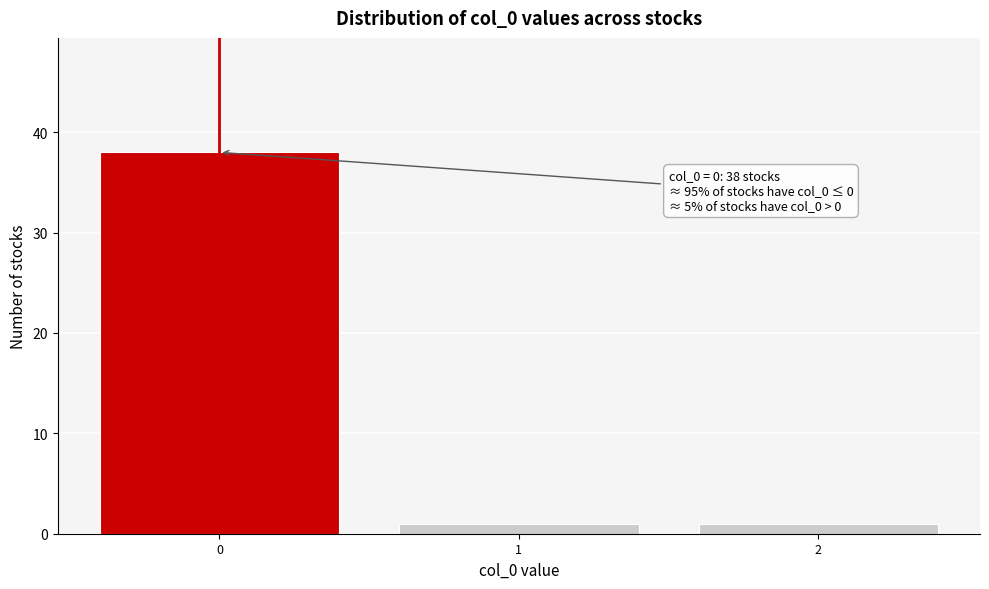

Reading left to right, what are all the values shown in this chart?

0=38	1=1	2=1